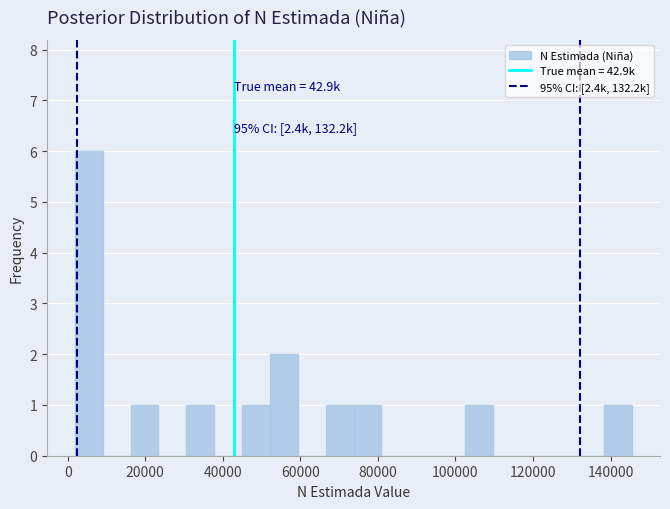

Read against the x-axis, roughly where is the centre of the tallest bar?

6000